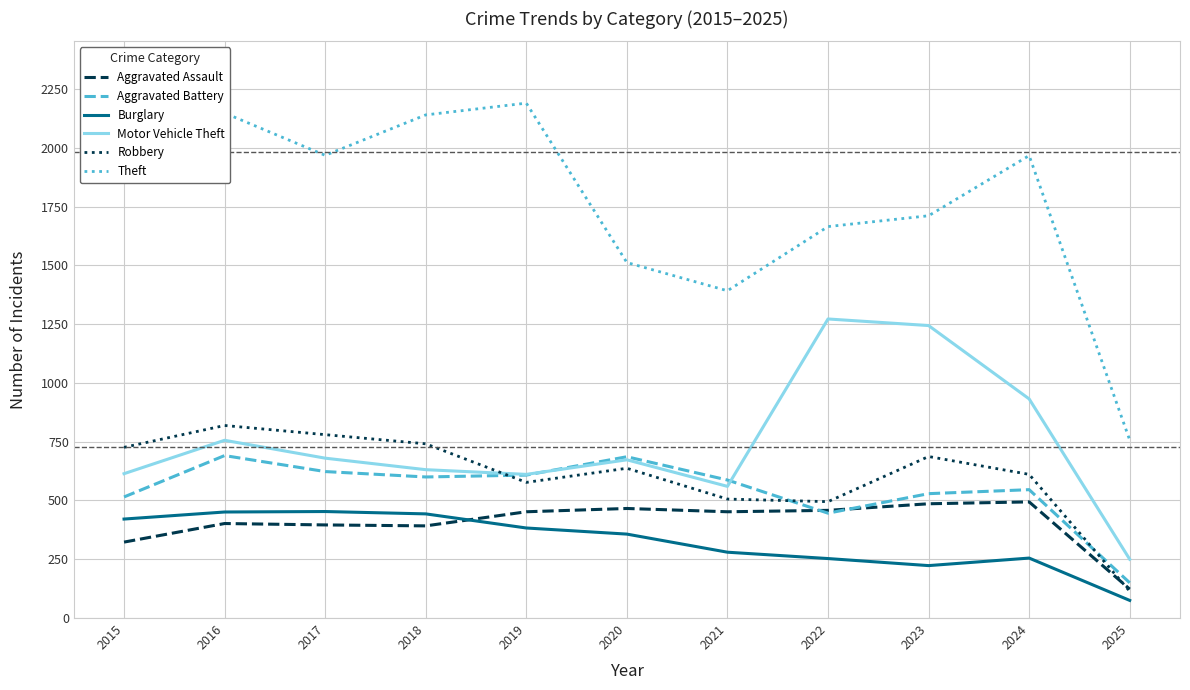

Is this an area chart (filled region under the line)?

No